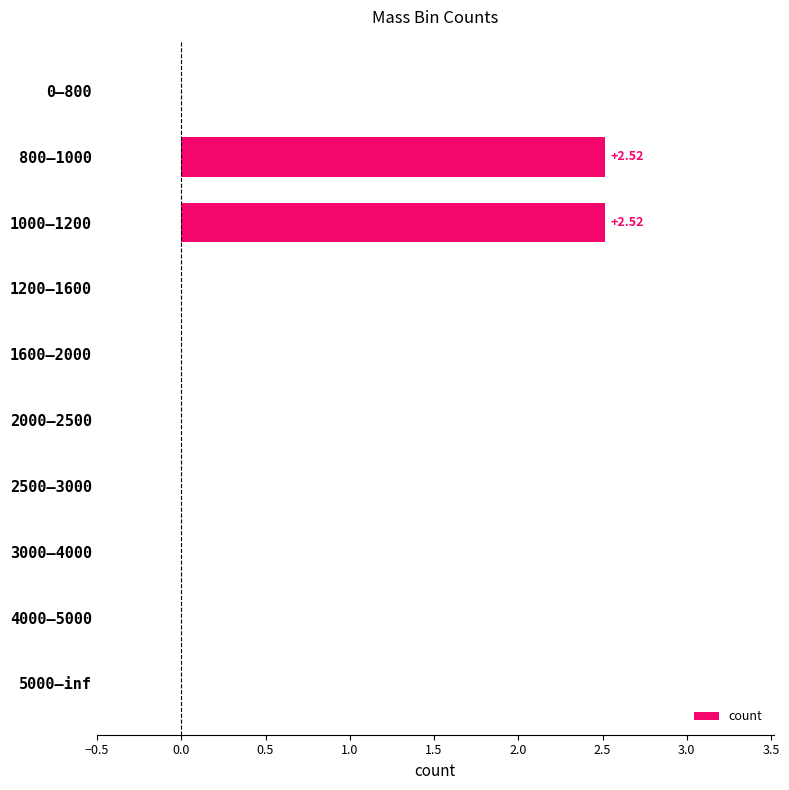

What is the sum of the values at 2000–2500 and 800–1000?

2.5